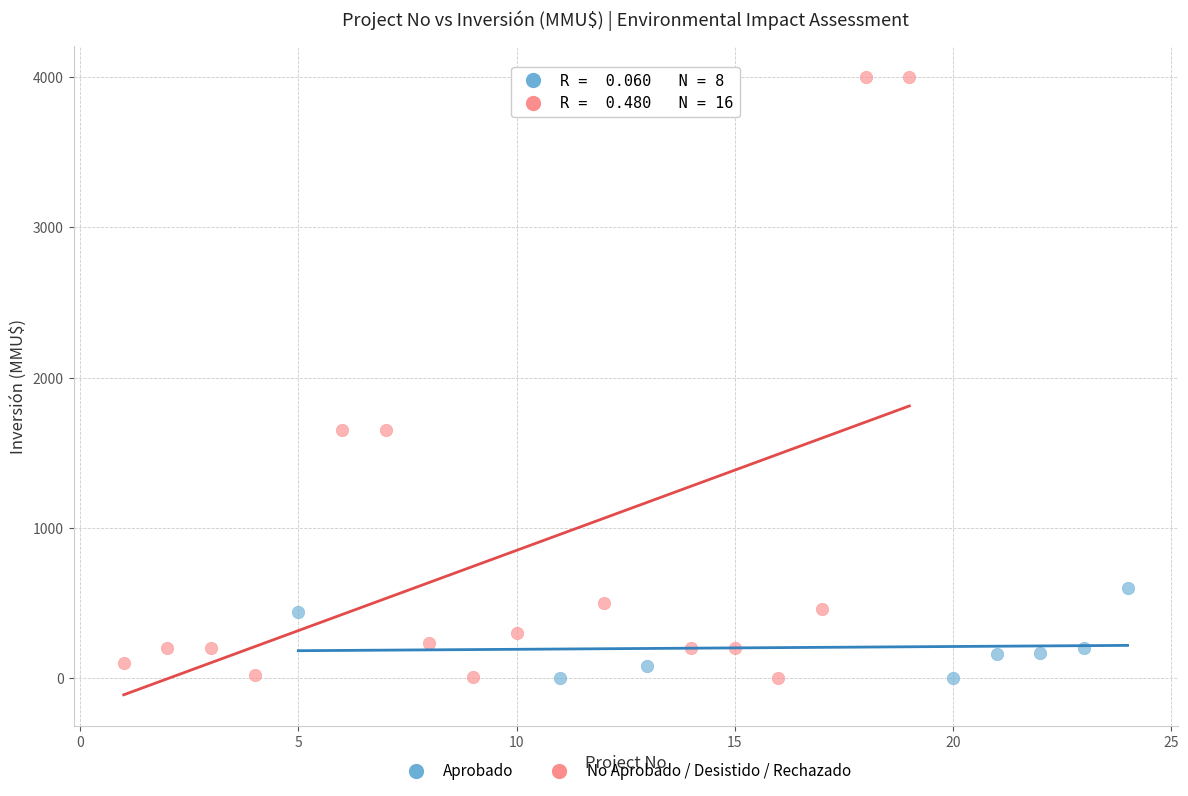

Which series has the widest spread of Y values?

No Aprobado / Desistido / Rechazado